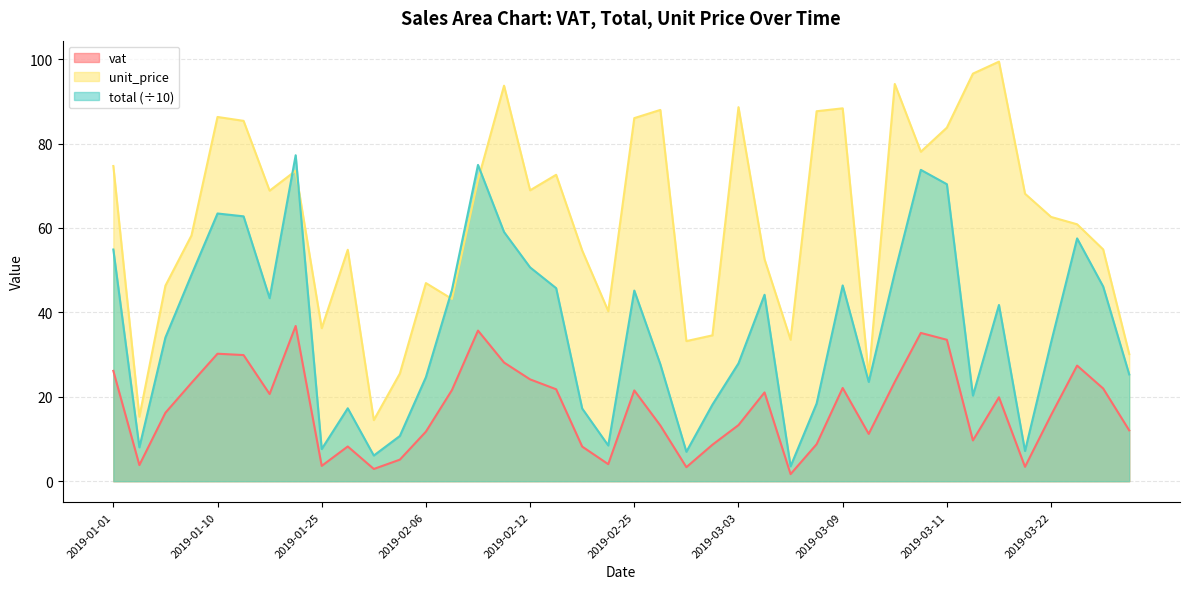

What is the spread (max minus min) of values at 2019-02-25?

64.5